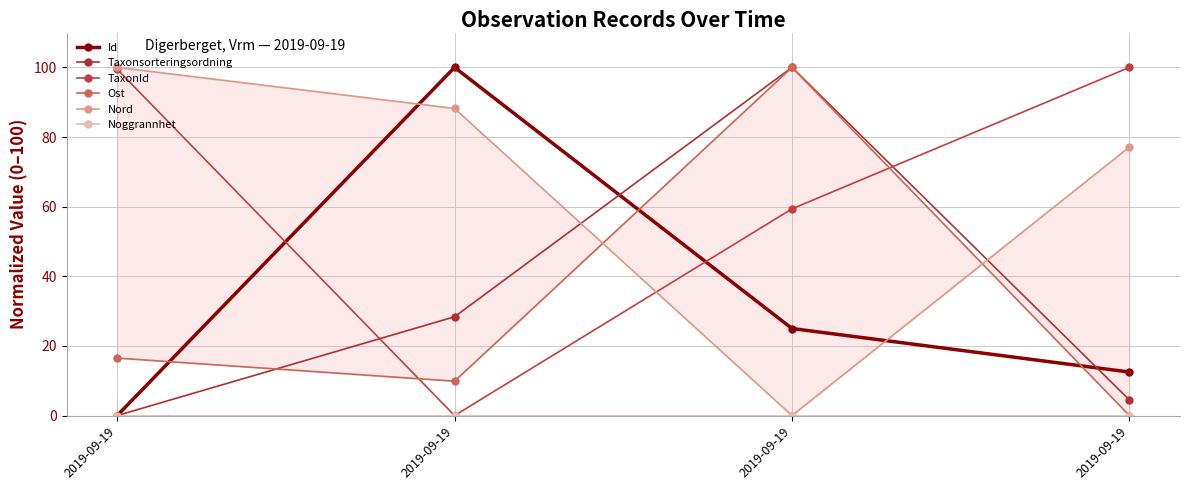

What is the difference between the highest and lowest values at 2019-09-19?

100.0